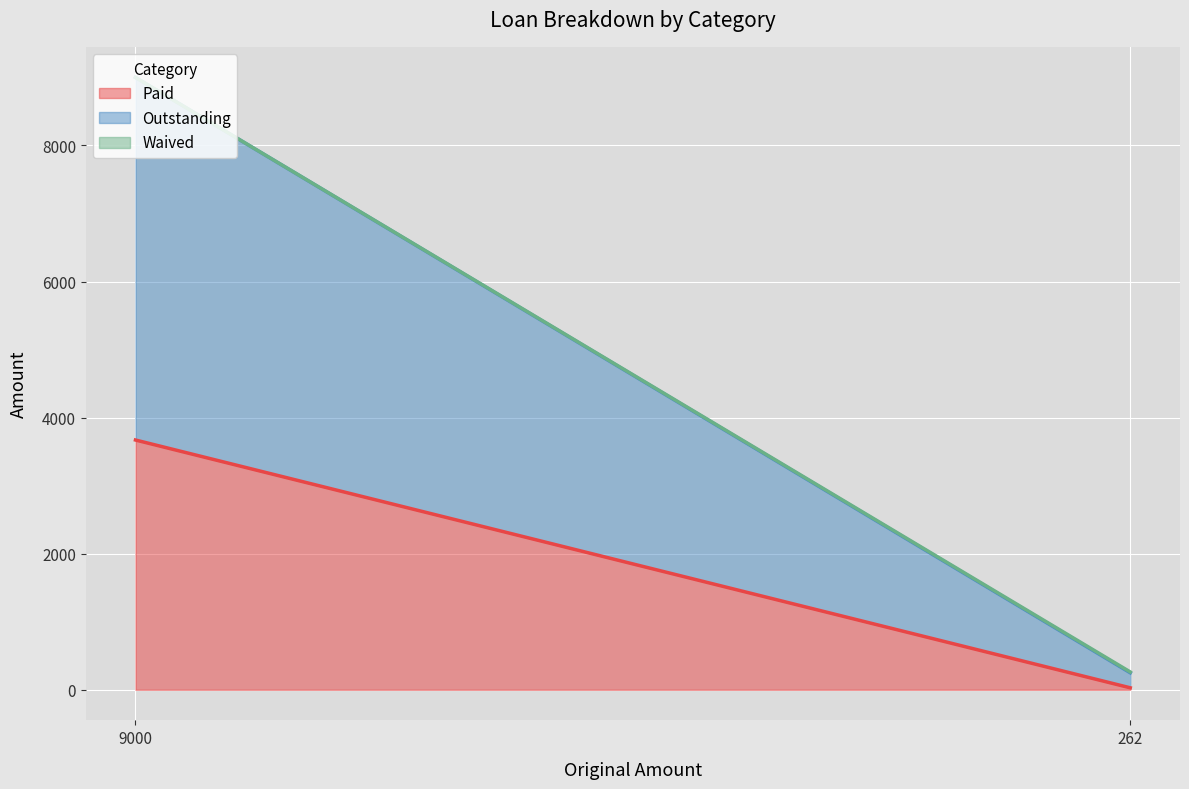

List the labels in order of Paid value, largest first.

9000, 262